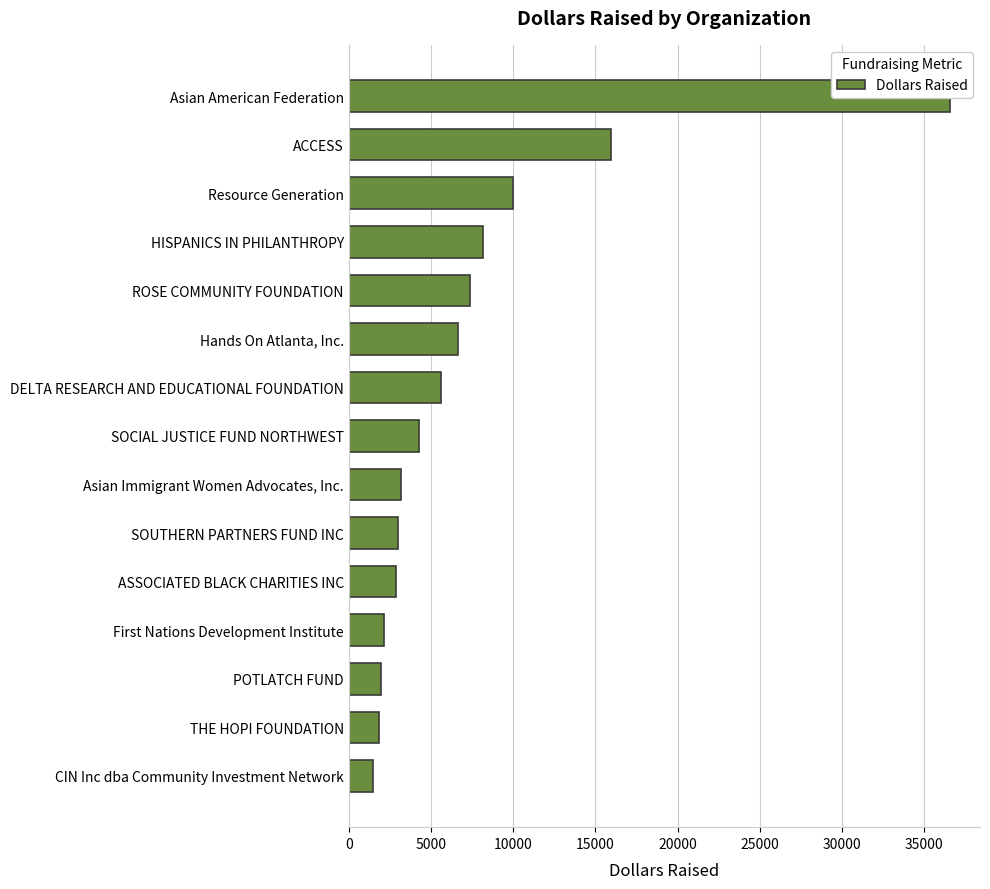

Is it true that the value at ROSE COMMUNITY FOUNDATION is 7361?

True